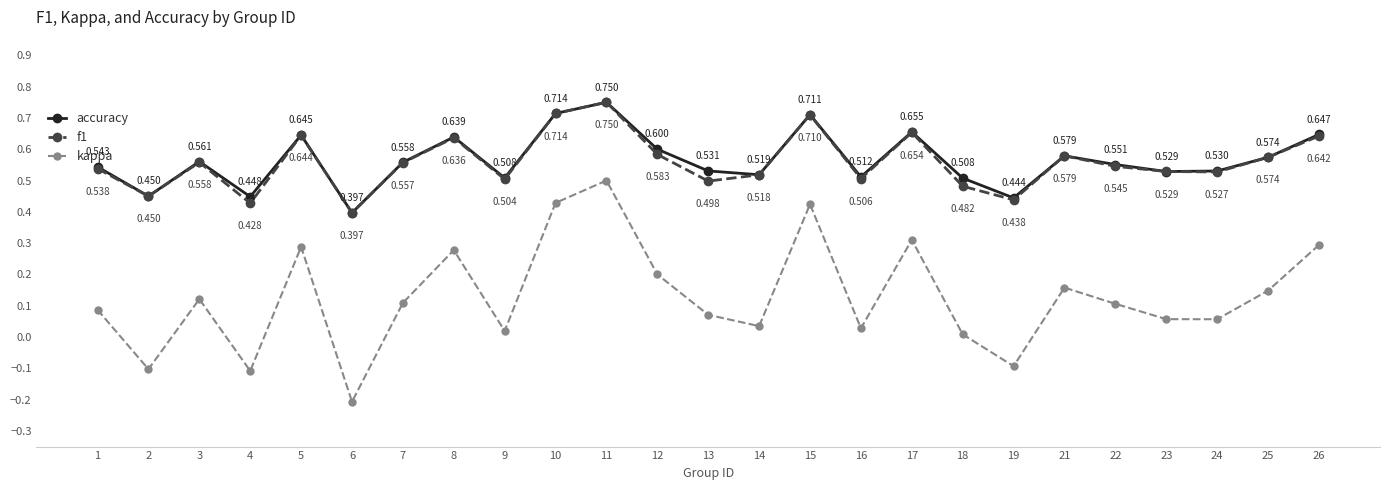

Does the chart have visible grid lines?

No